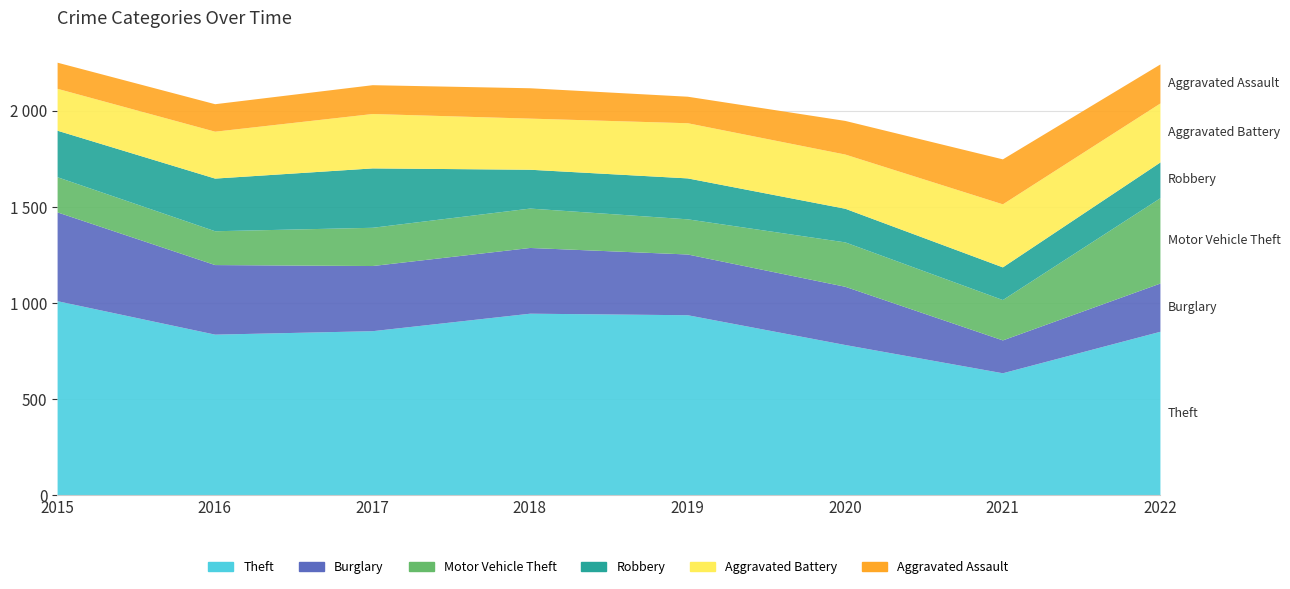

What is the sum of all Motor Vehicle Theft values?

1831